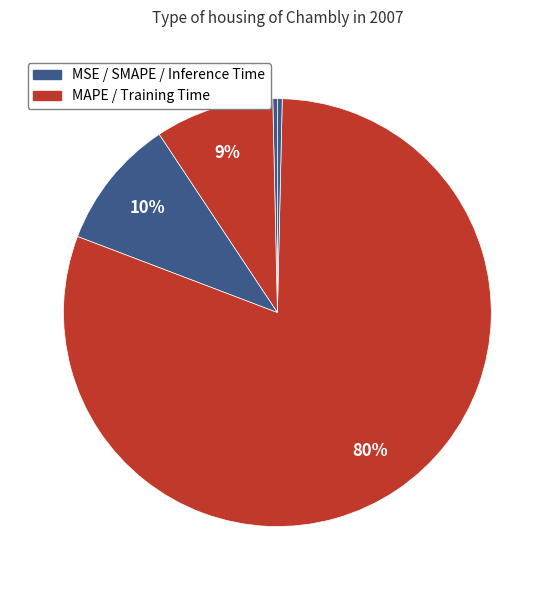

What is the largest slice in the pie chart?

Training Time